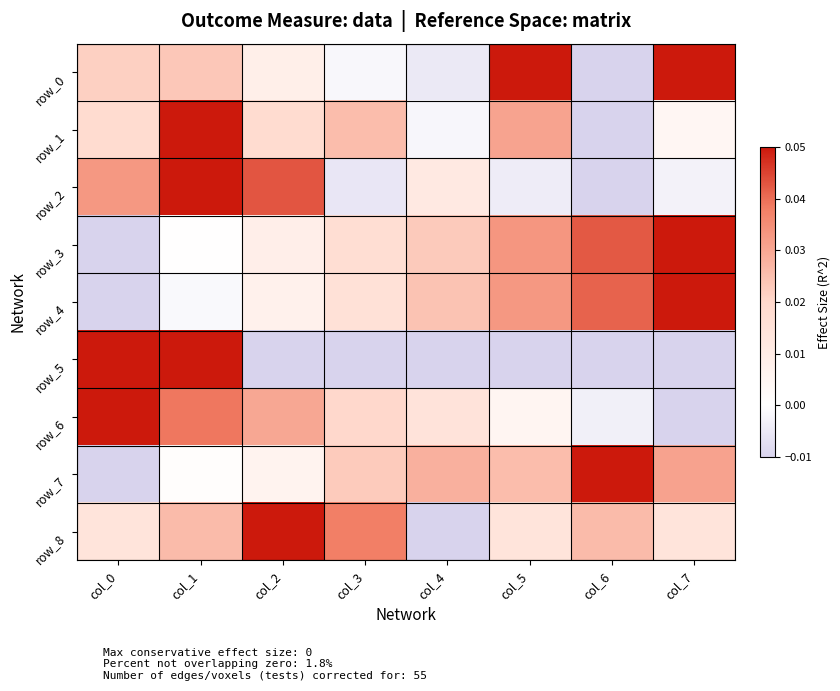

How many data points in row_6 are less than 0?

2